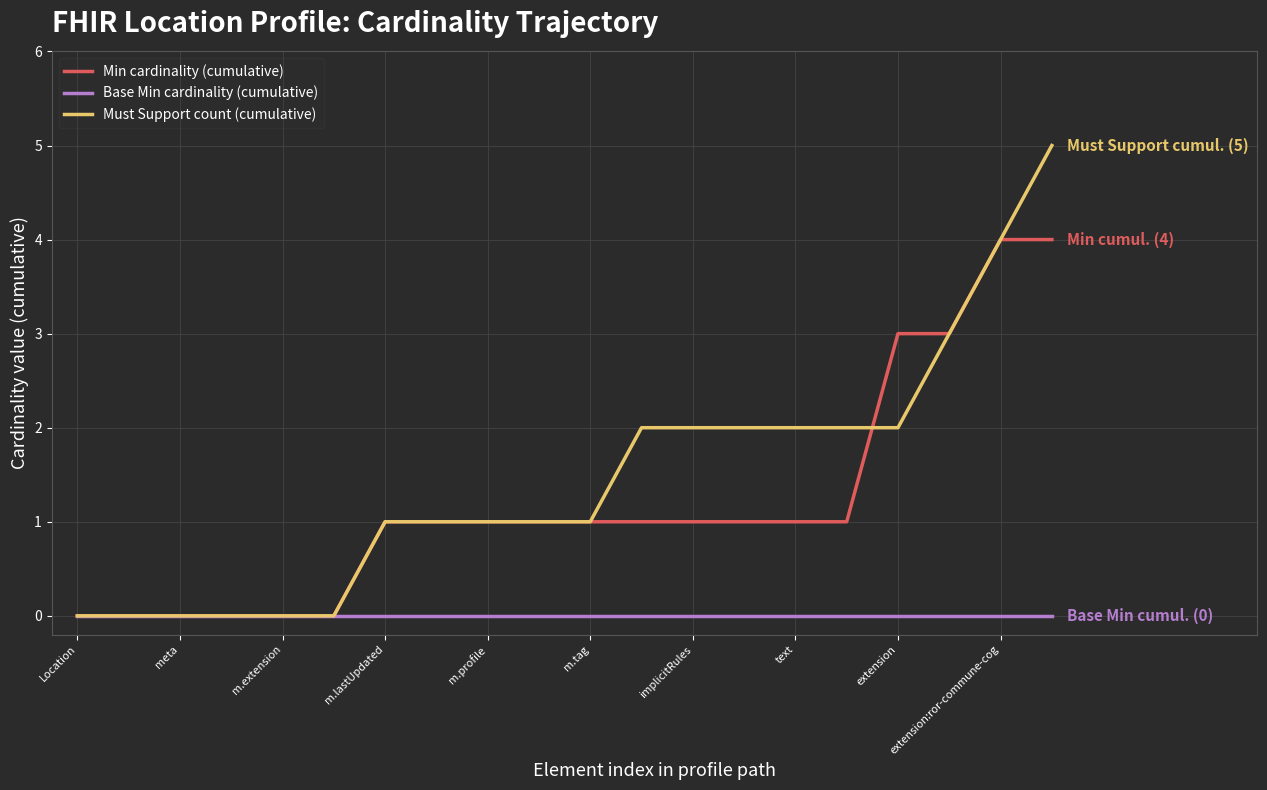

List the series in order of their peak value, lowest first.

Base Min cardinality (cumulative), Min cardinality (cumulative), Must Support count (cumulative)